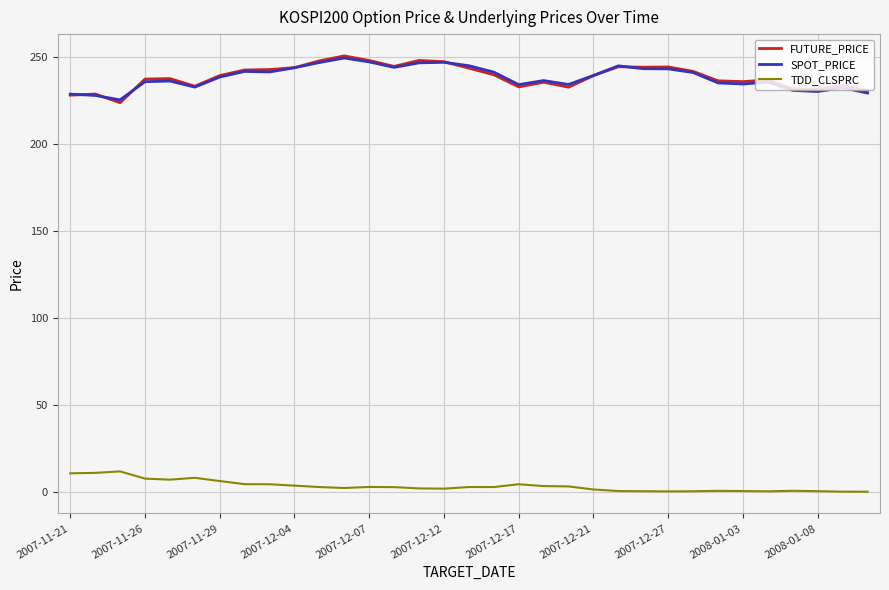

Which series ends up on top after the final intersection of FUTURE_PRICE and SPOT_PRICE?

FUTURE_PRICE